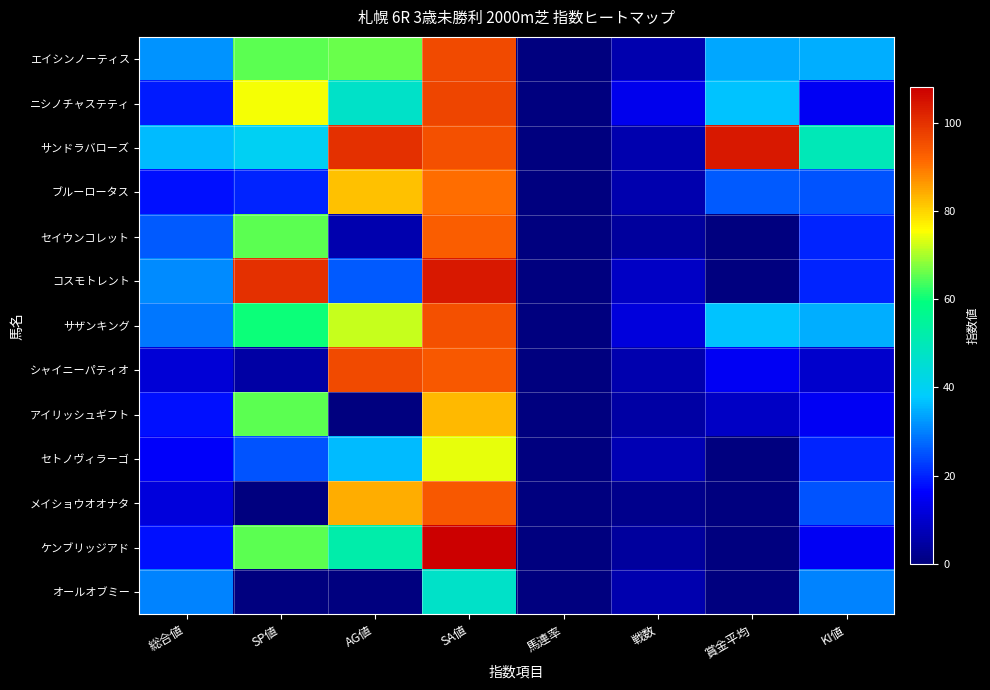

Rank the series by their maximum value, from lowest to highest.

オールオブミー, セトノヴィラーゴ, アイリッシュギフト, ブルーロータス, セイウンコレット, メイショウオオナタ, サザンキング, エイシンノーティス, シャイニーパティオ, ニシノチャステティ, サンドラバローズ, コスモトレント, ケンブリッジアド